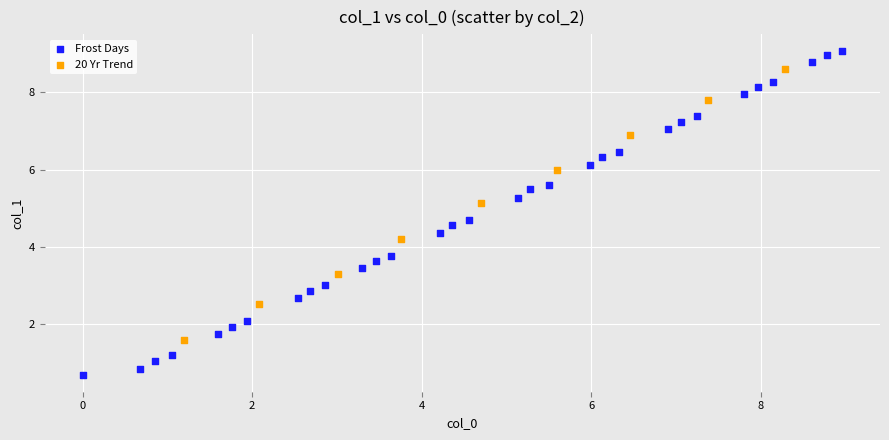

Which series contains the highest Y value?

Frost Days